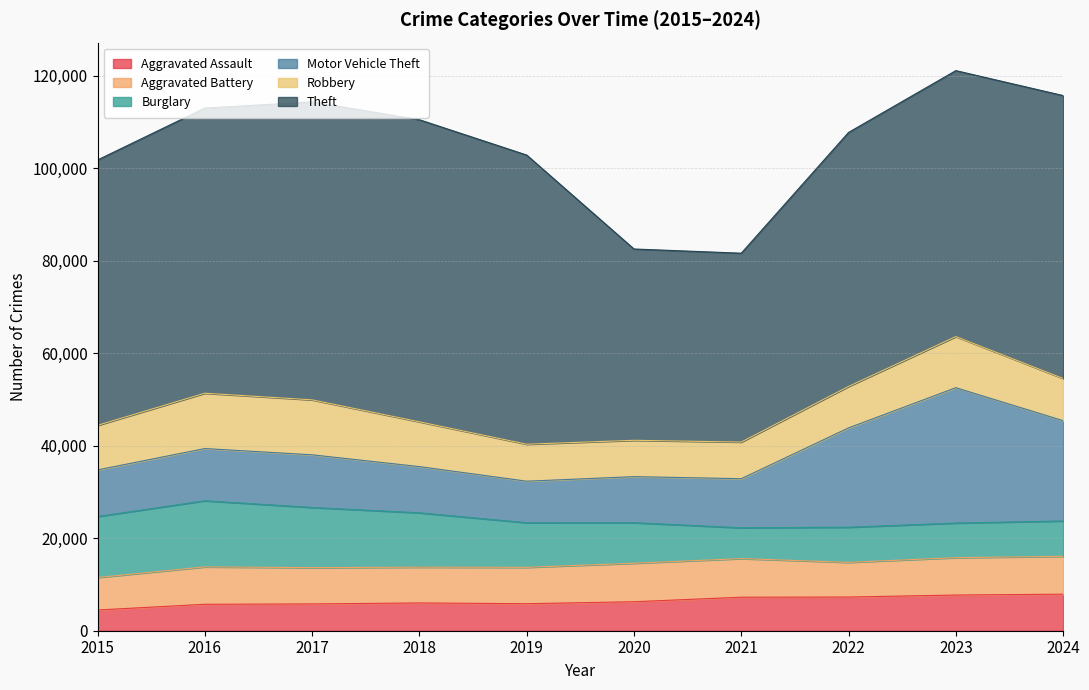

True or false: Aggravated Assault has more than 2 points higher than both neighbors.

False